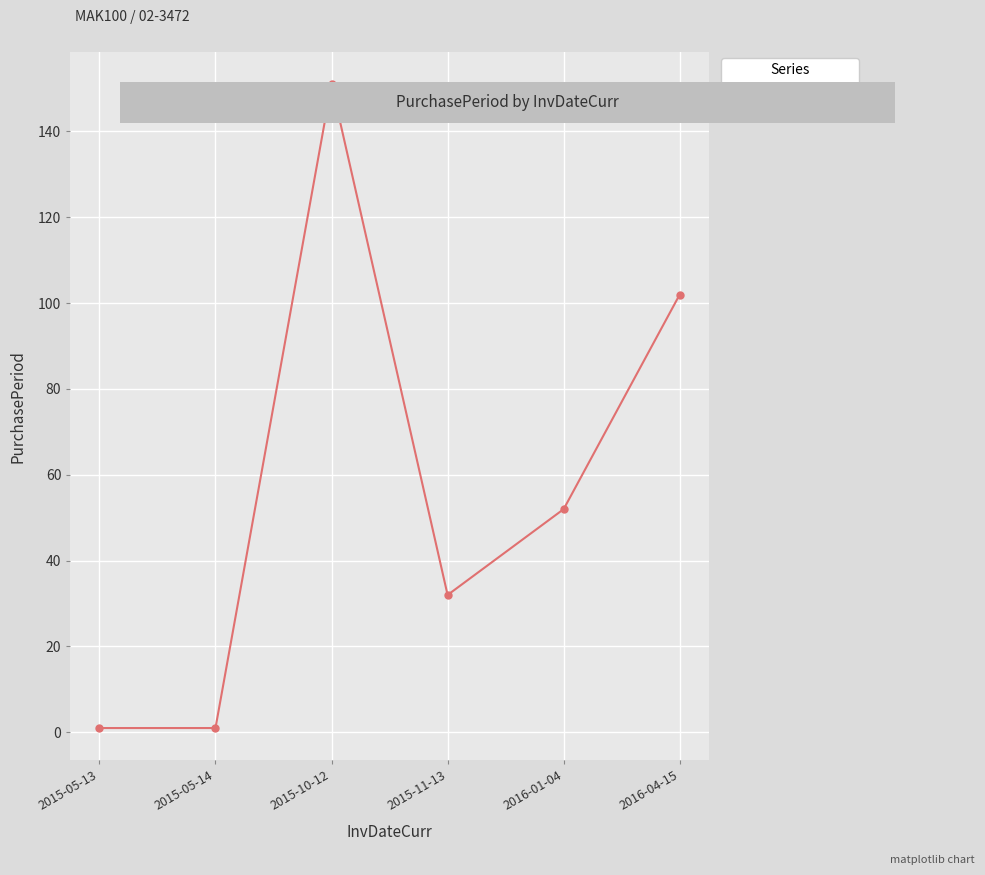

Does the chart have visible grid lines?

Yes